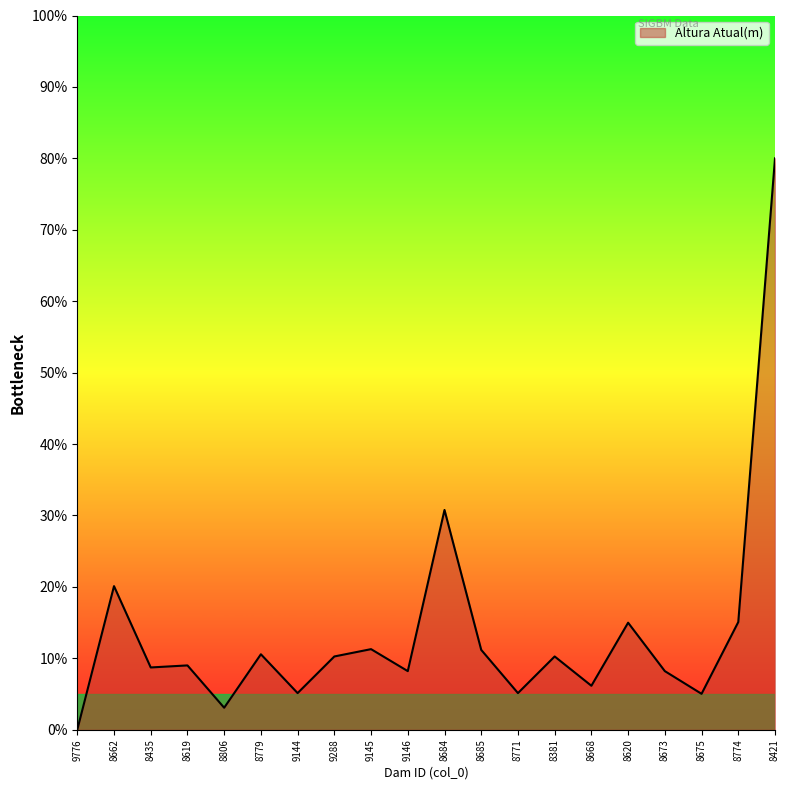

Approximately how many times larger is the value at 8435 compared to 8685?

0.8